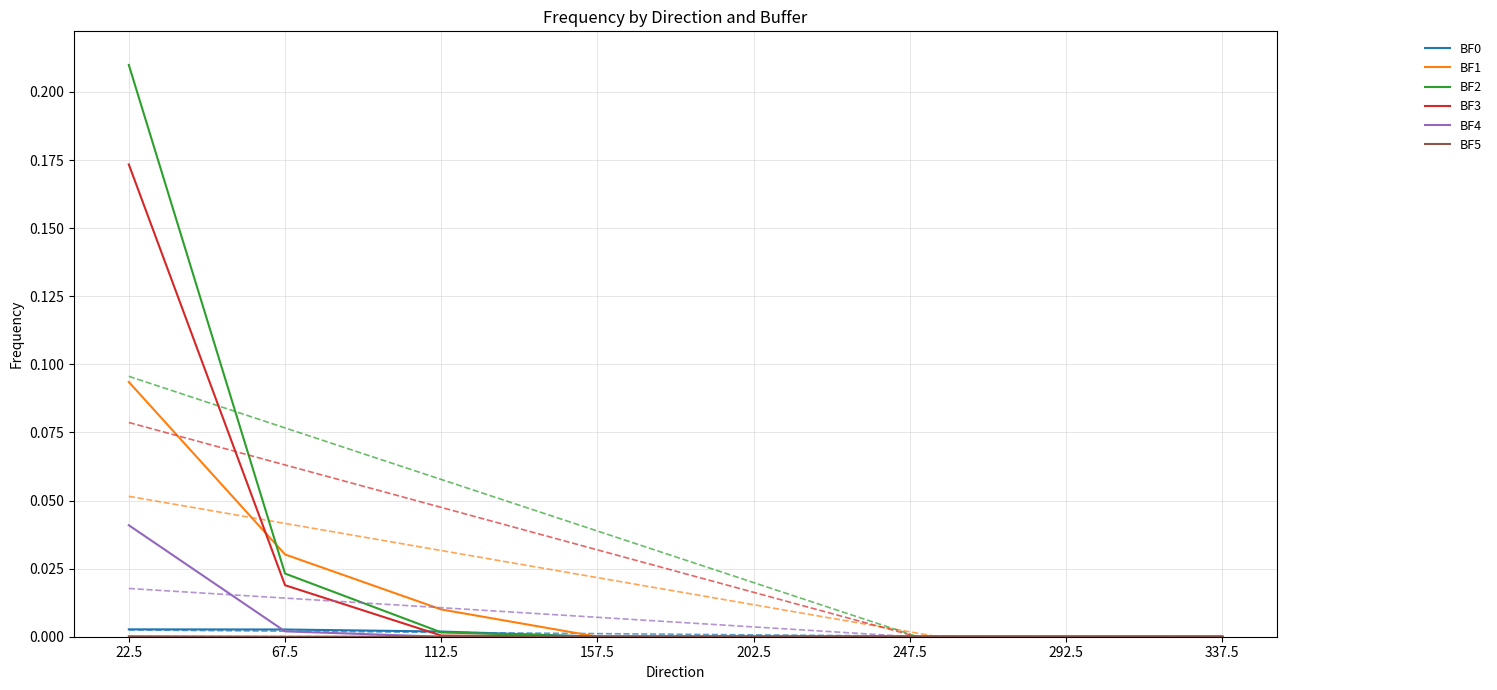

At which category is the sum across all series the highest?

22.5